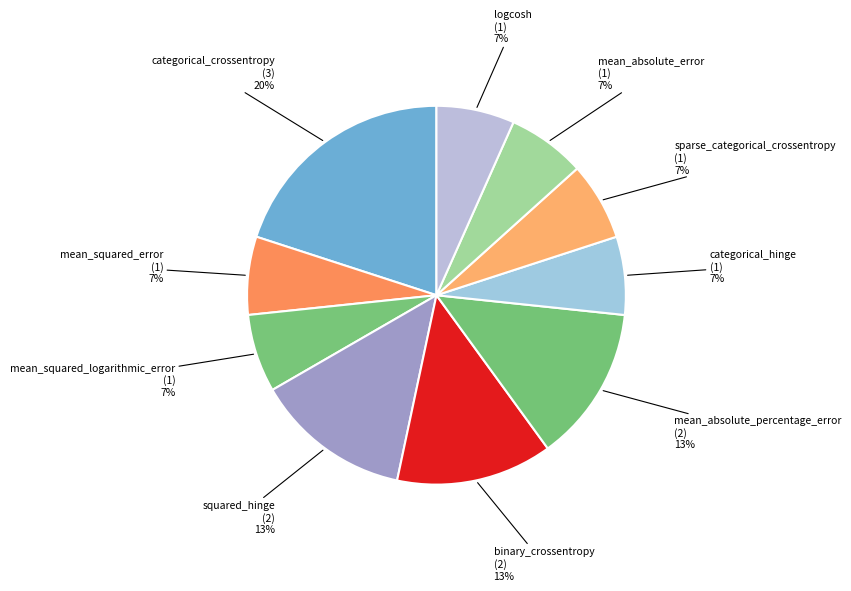

Is the sum of mean_absolute_error and binary_crossentropy greater than half?

No